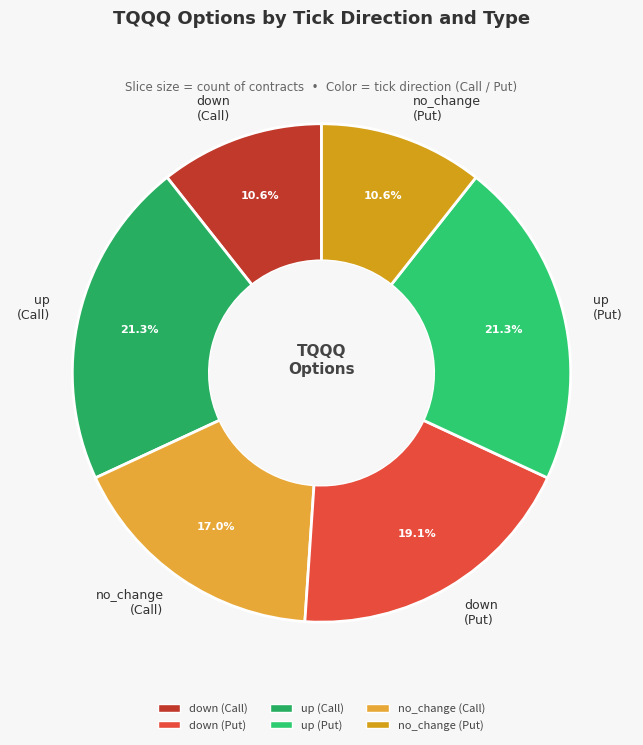

Is no_change (Put) the majority of the pie?

No